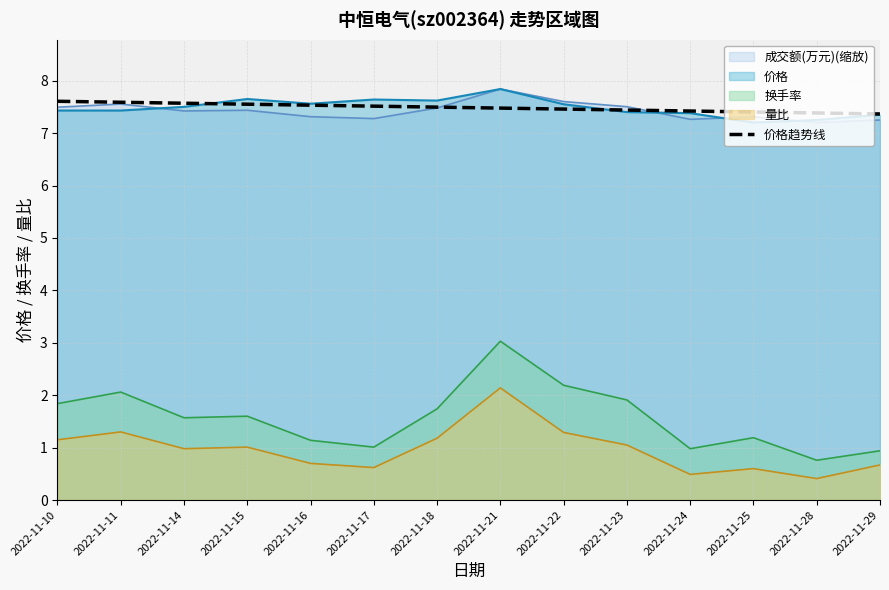

Reading right to left, what are all the values shown in this chart?

2022-11-29=7.4	2022-11-28=7.4	2022-11-25=7.4	2022-11-24=7.4	2022-11-23=7.4	2022-11-22=7.5	2022-11-21=7.5	2022-11-18=7.5	2022-11-17=7.5	2022-11-16=7.5	2022-11-15=7.6	2022-11-14=7.6	2022-11-11=7.6	2022-11-10=7.6